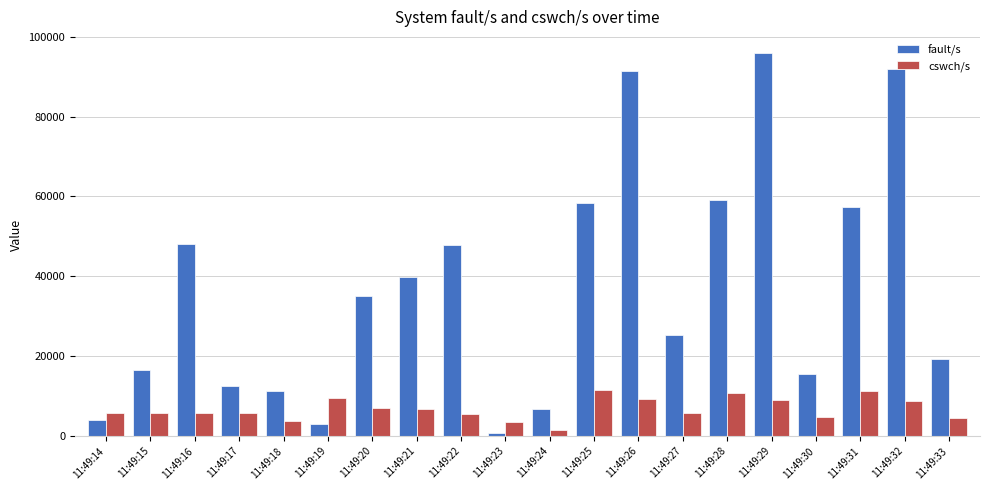

Which series has the largest range (max minus min)?

fault/s